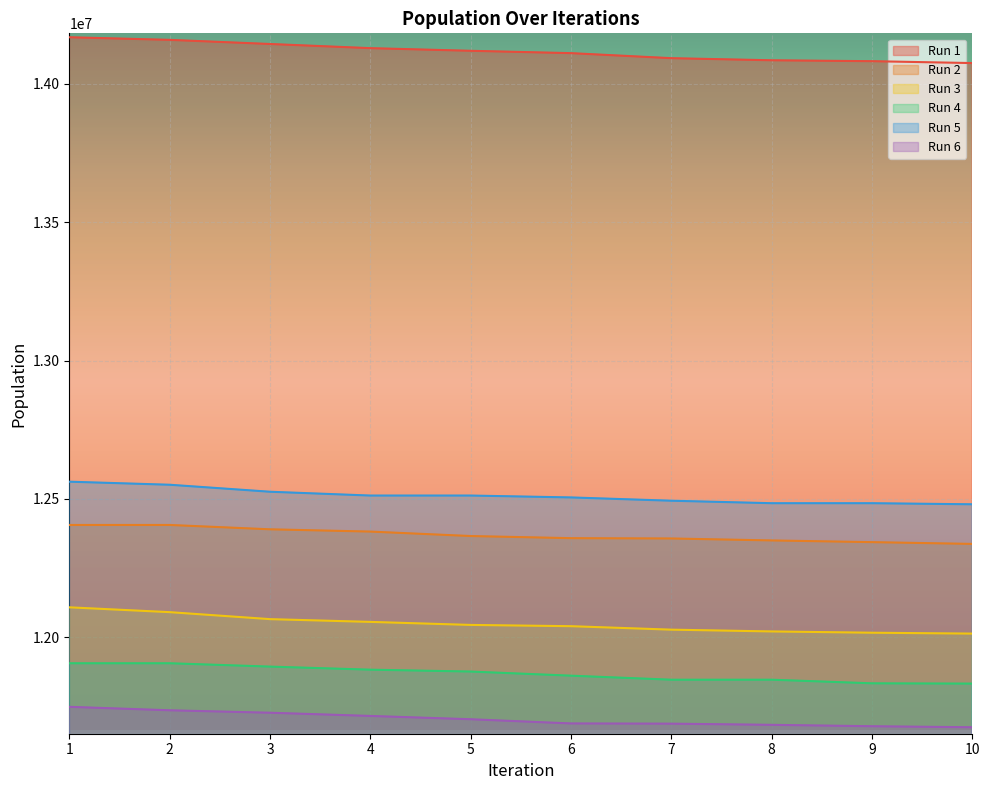

What is the spread (max minus min) of values at 10?

2401439